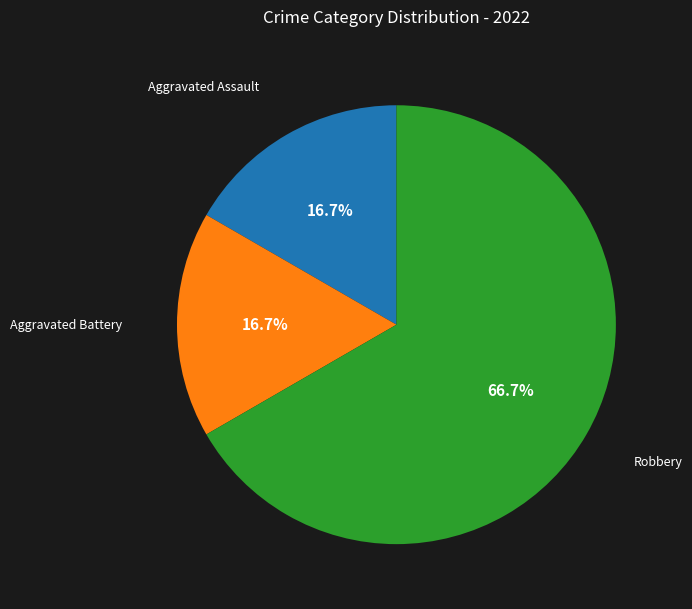

Is there a majority slice in this chart?

Yes